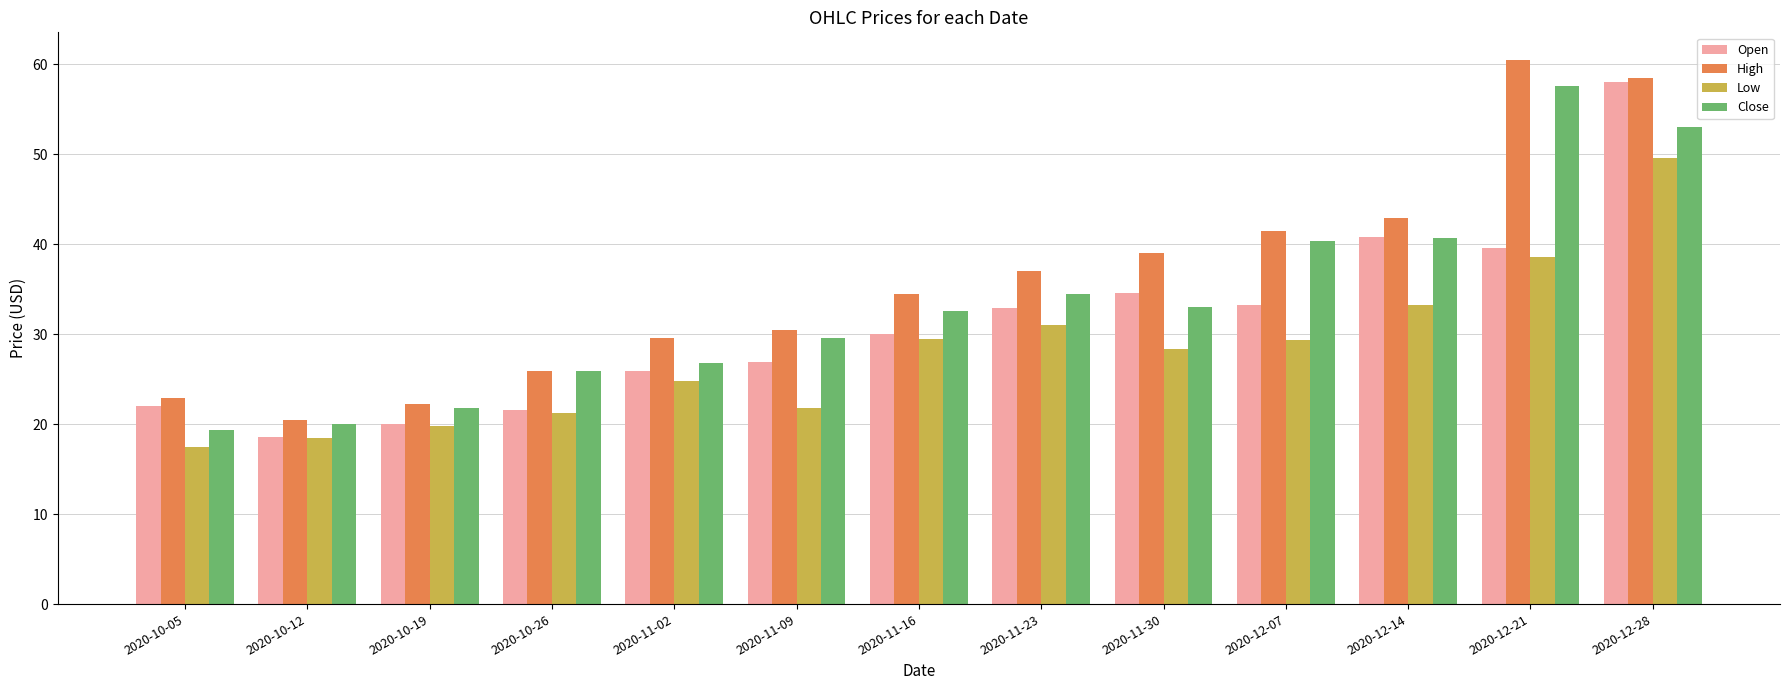

What is the approximate value of High at 2020-11-23?

37.0